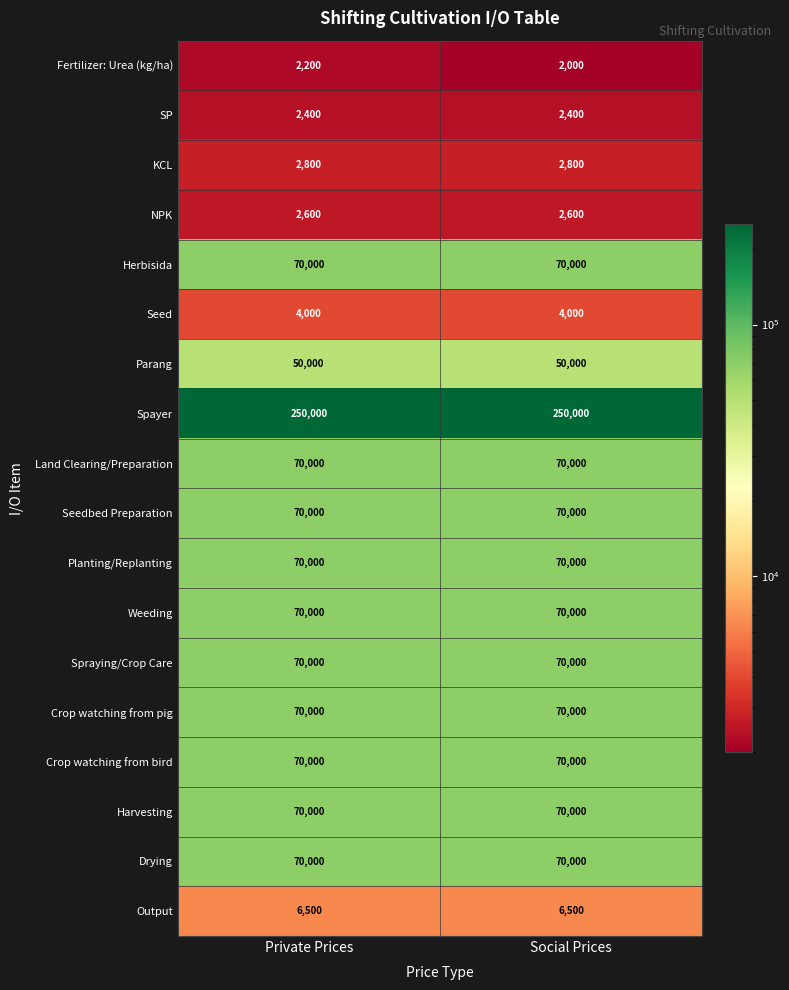

How many categories are shown in the chart?

2